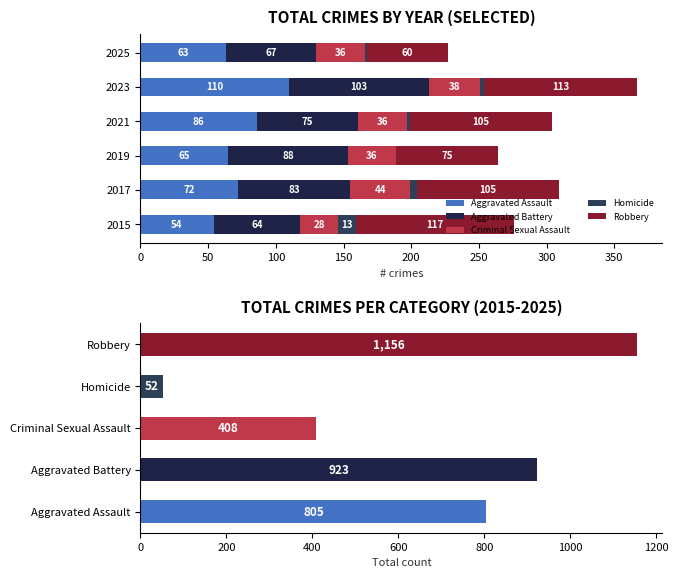

At 2017, list the series in order from smallest to largest.

Homicide, Criminal Sexual Assault, Aggravated Assault, Aggravated Battery, Robbery